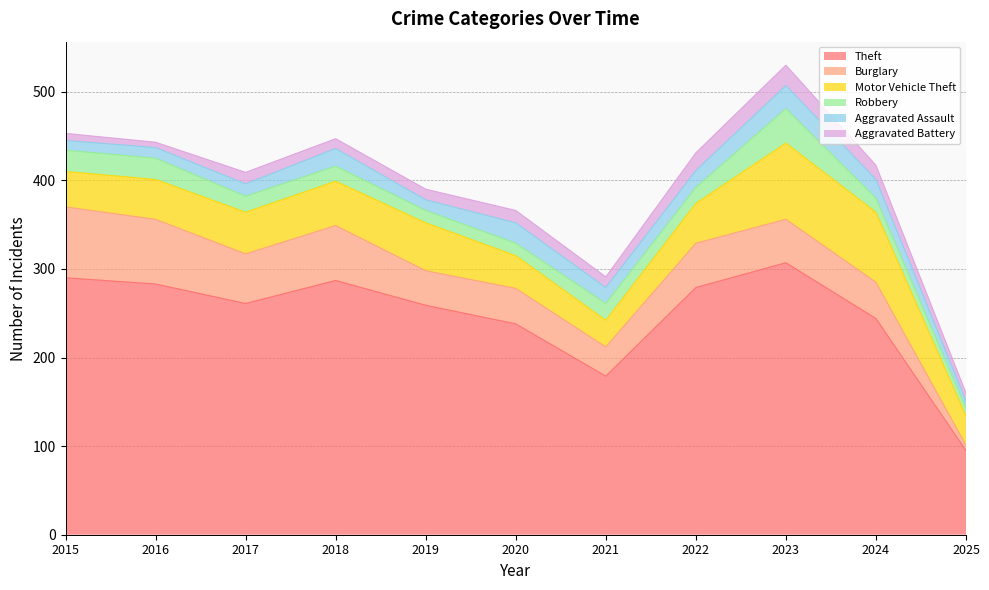

Is it true that Aggravated Assault equals 3 at 2025?

False